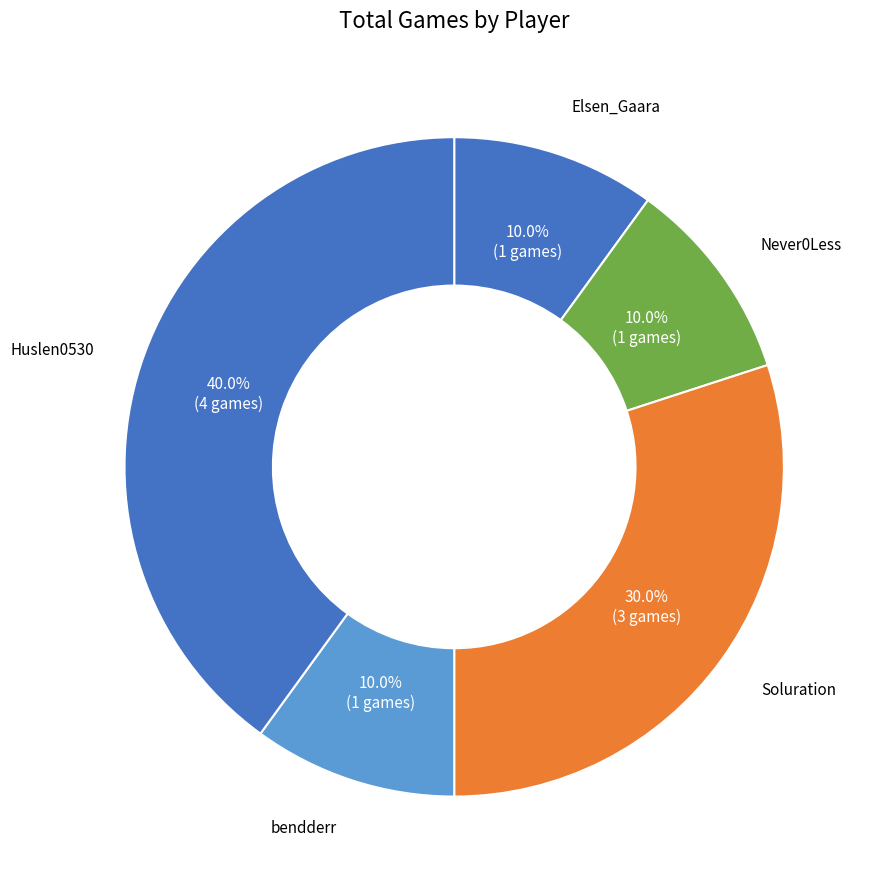

Count the number of slices in the pie.

5